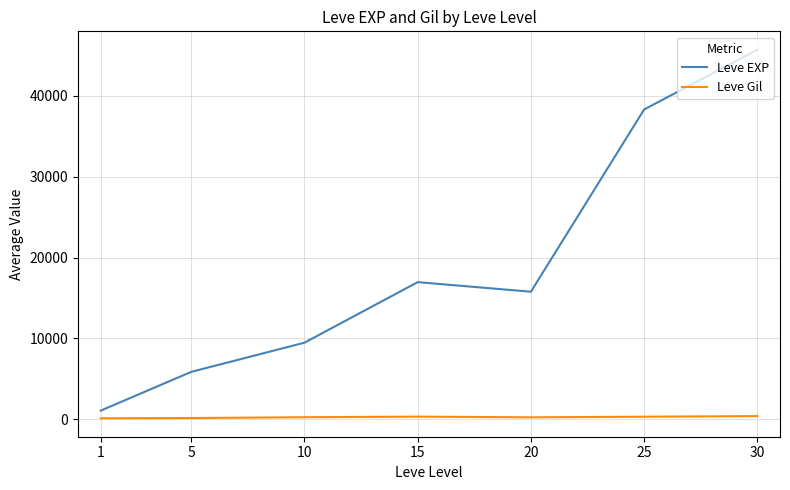

At which category does Leve EXP reach its first local peak?

15